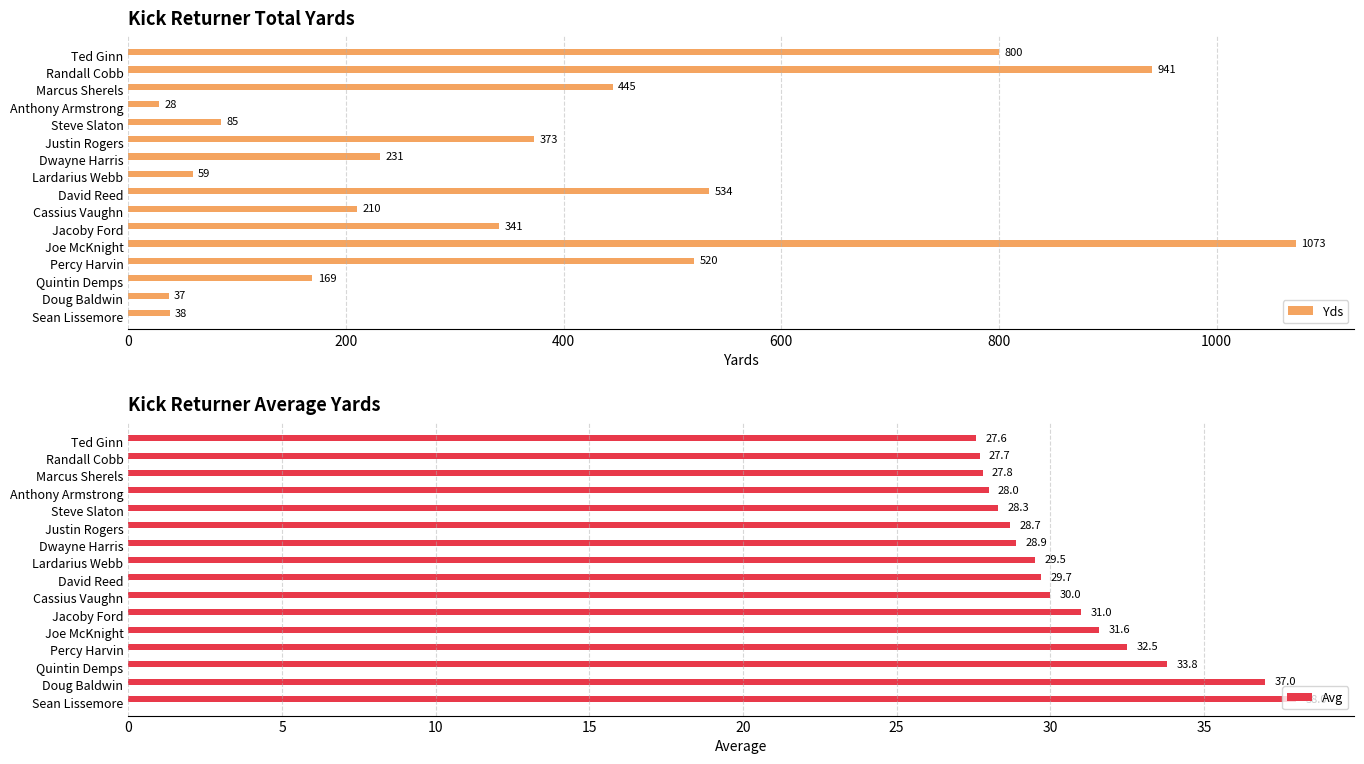

The Yds series shows 665.4 at Justin Rogers. True or false?

False